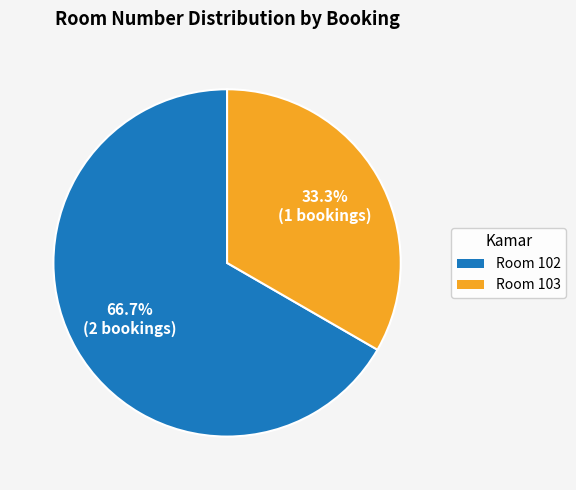

How many segments does this pie chart have?

2